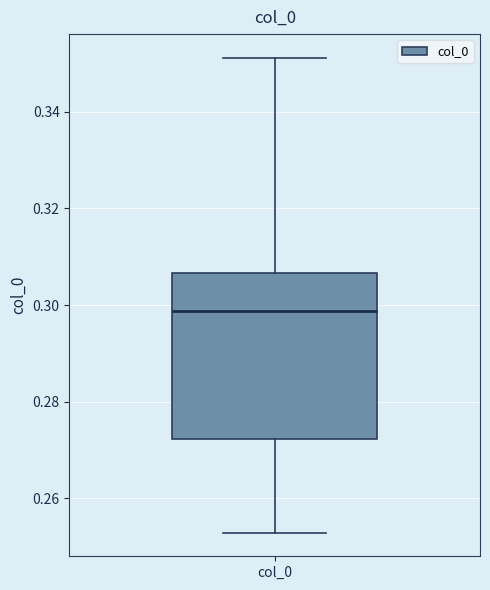

Where does the upper whisker of the box for col_0 end on the y-axis? The values are not printed on the chart, so give them approximately, as read against the axis.

0.352